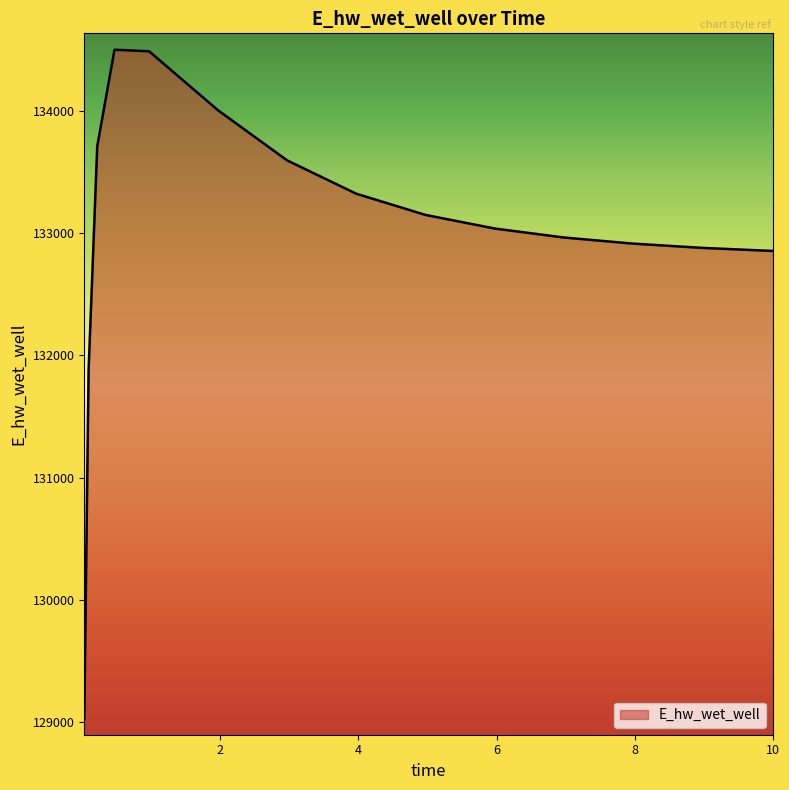

How many values exceed 133039?

8